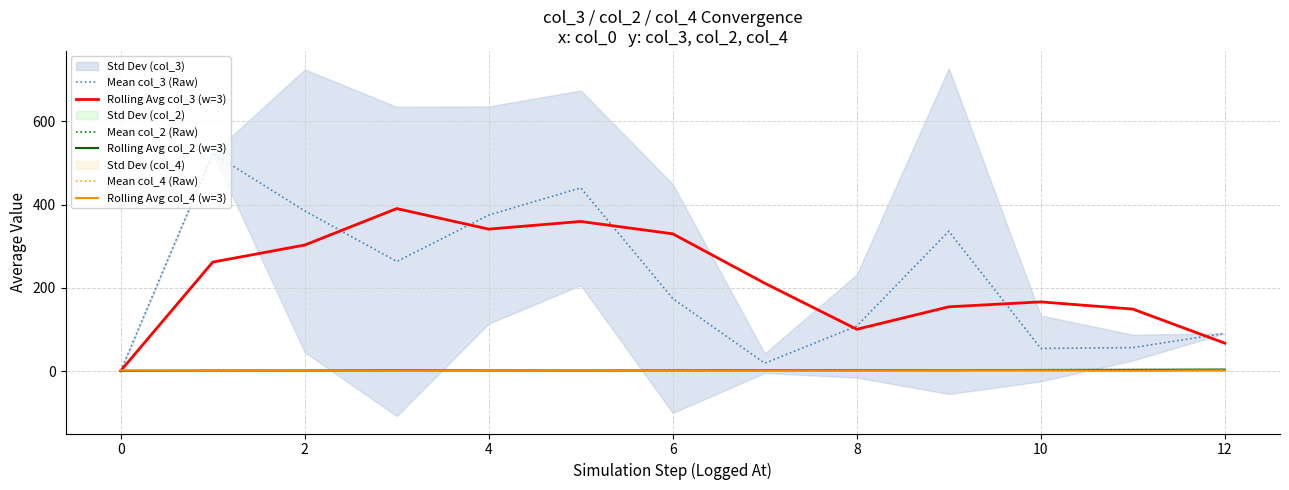

Reading right to left, extract all data points from this chart.

Mean col_3 (Raw): 91.0	56.8	54.8	336.2	108.5	19.2	174.5	440.2	375.0	263.5	385.0	523.0	1.0
Rolling Avg col_3 (w=3): 67.5	149.2	166.5	154.7	100.8	211.3	329.9	359.6	341.2	390.5	303.0	262.0	1.0
Mean col_2 (Raw): 4.0	4.0	3.8	2.2	2.5	2.5	2.2	1.4	1.3	2.5	1.7	2.0	1.0
Rolling Avg col_2 (w=3): 3.9	3.3	2.8	2.4	2.4	2.1	1.7	1.7	1.8	2.1	1.6	1.5	1.0
Mean col_4 (Raw): 3.0	0.8	1.5	1.8	2.5	1.5	0.2	2.4	1.0	1.5	1.7	1.0	2.0
Rolling Avg col_4 (w=3): 1.8	1.3	1.9	1.9	1.4	1.4	1.2	1.6	1.4	1.4	1.6	1.5	2.0